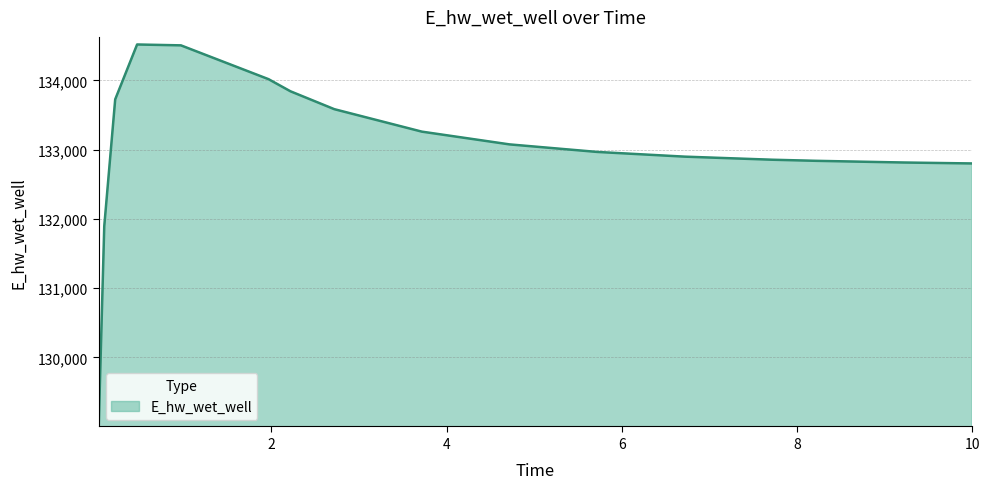

What is the maximum value shown in the chart?

134517.4